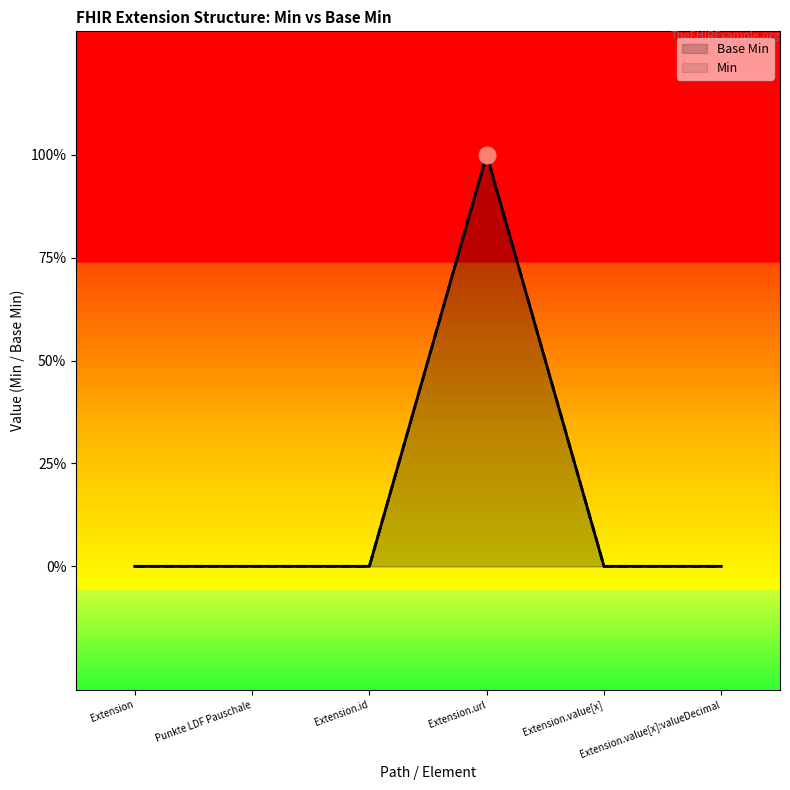

What is the greatest value displayed?

1